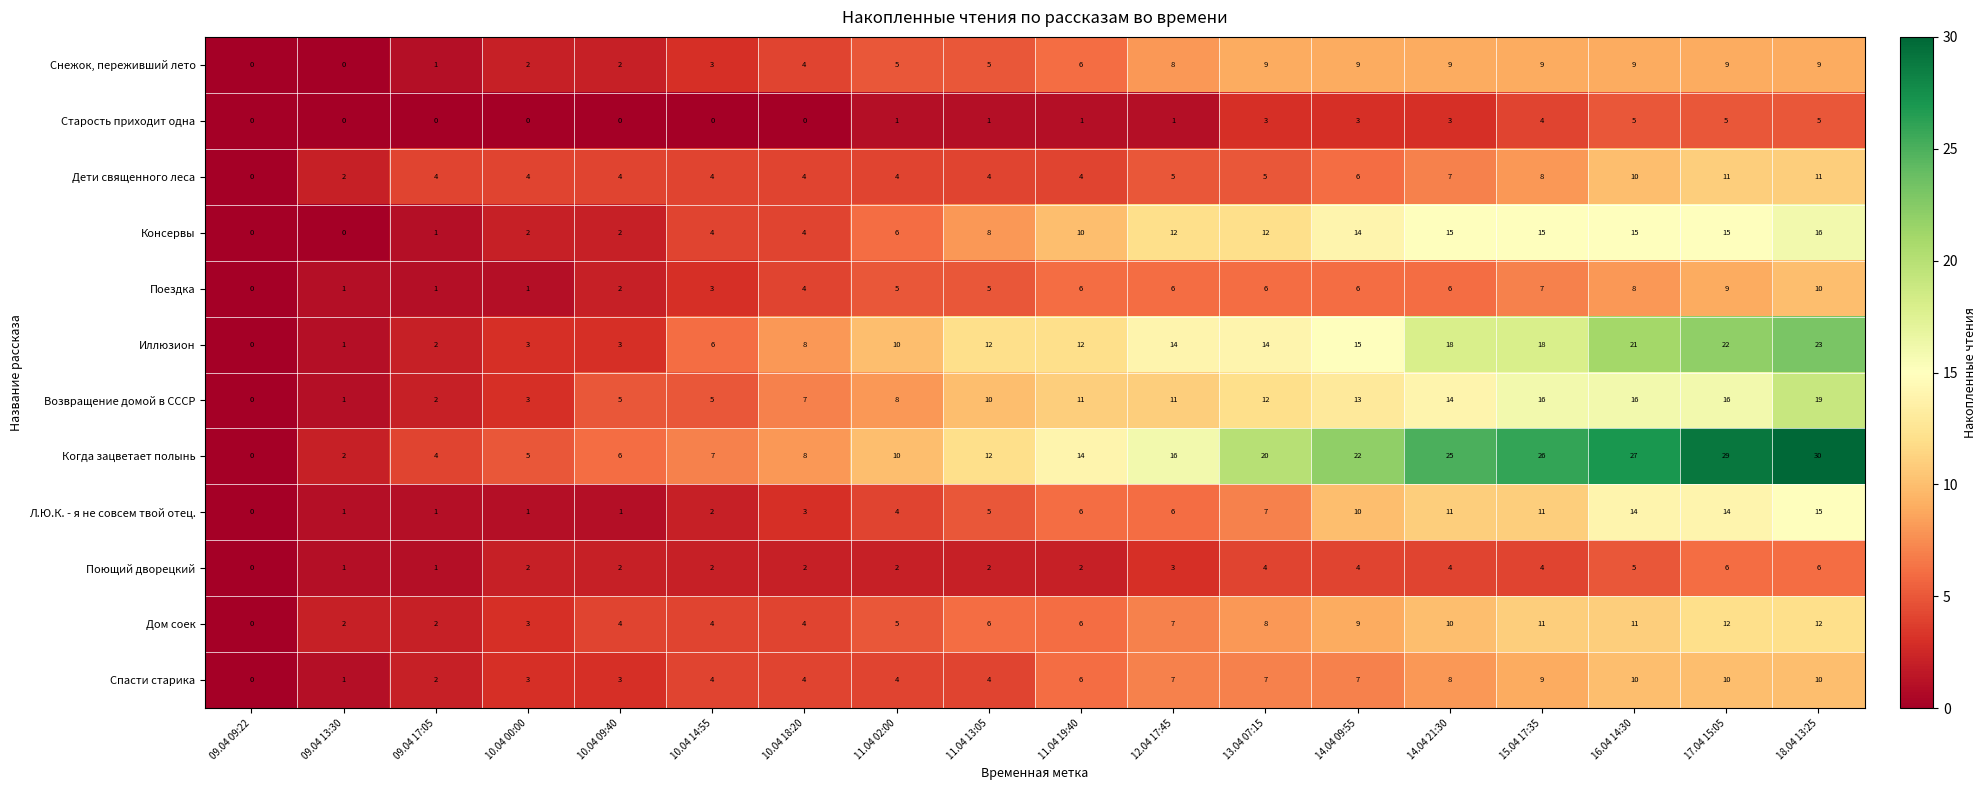

What is the sum of the Консервы values at 14.04 21:30 and 15.04 17:35?

30